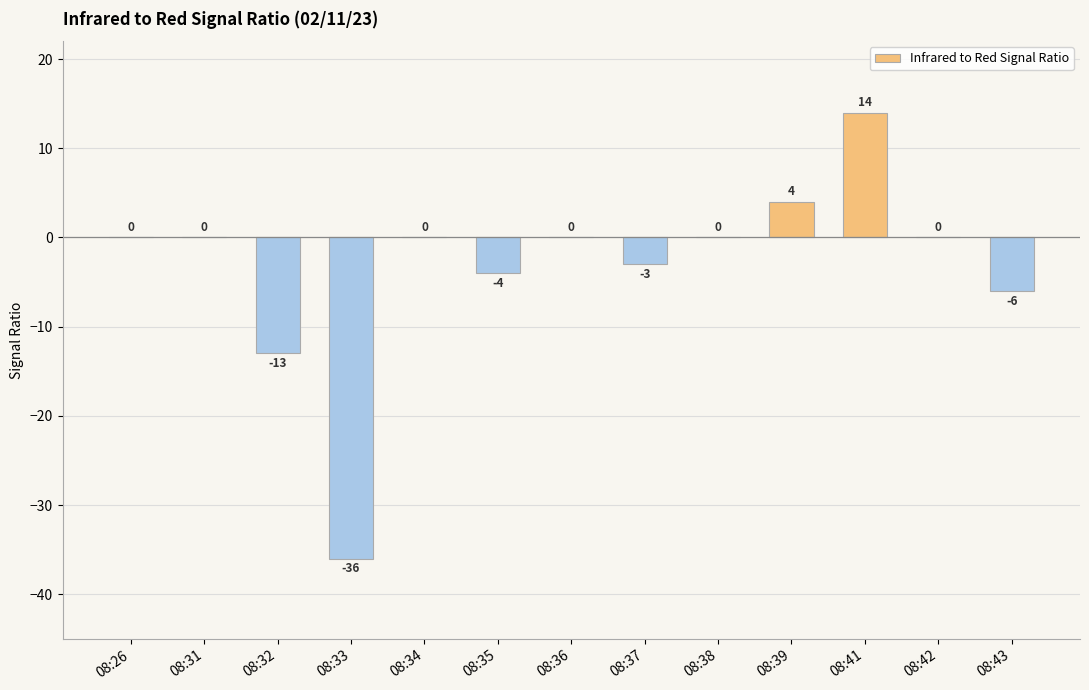

Are the bars horizontal?

No